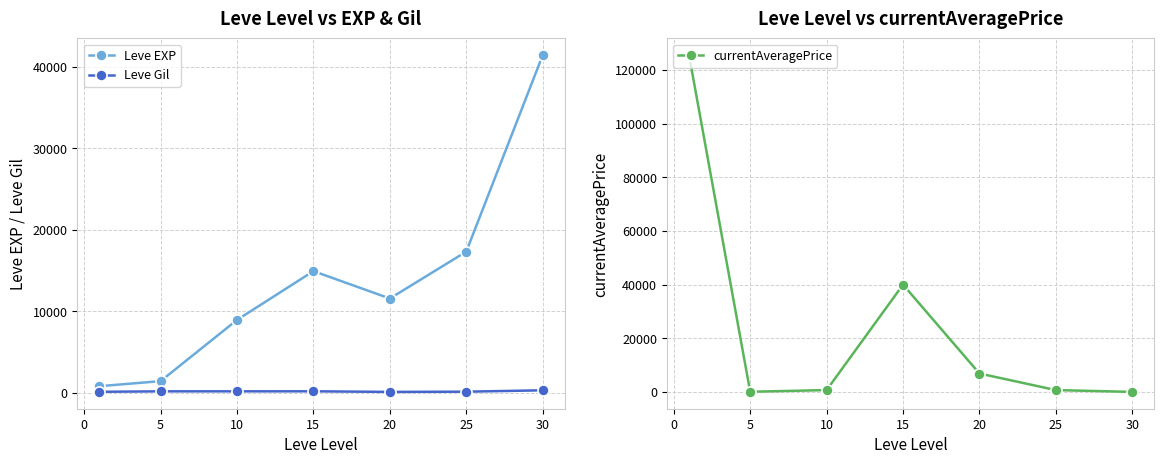

True or false: currentAveragePrice and Leve EXP cross at least once.

True